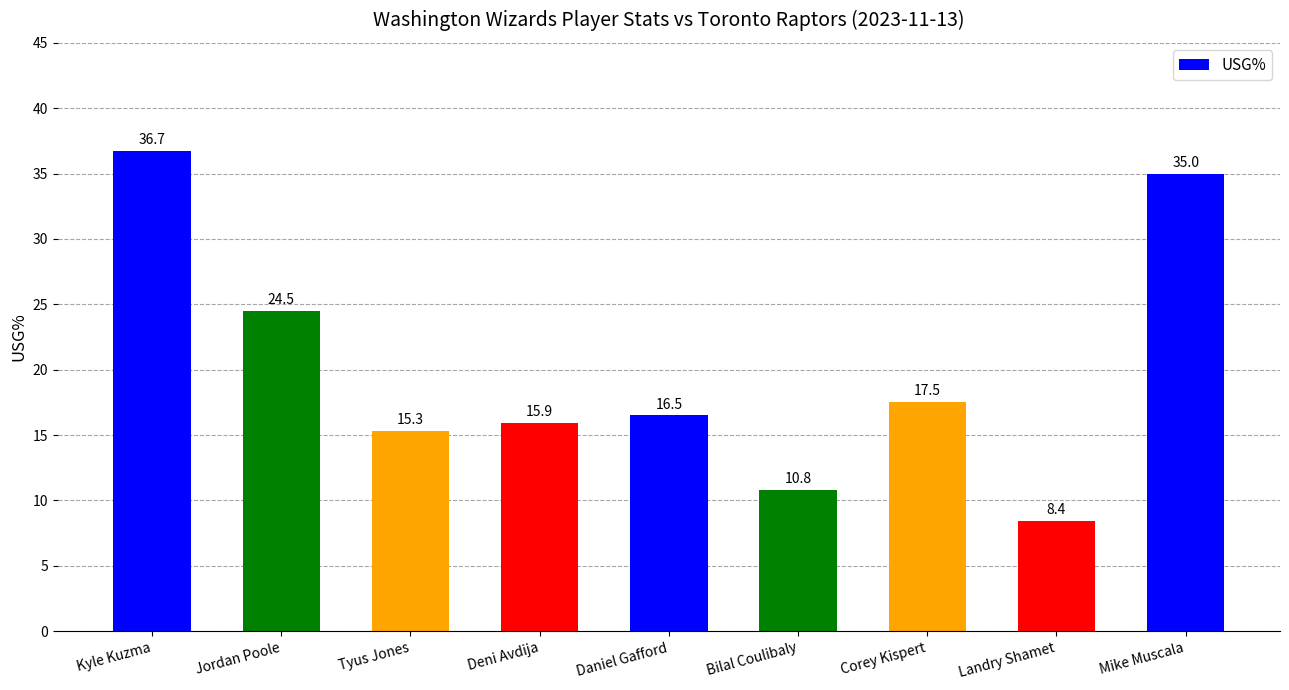

Count the number of data series in this chart.

1